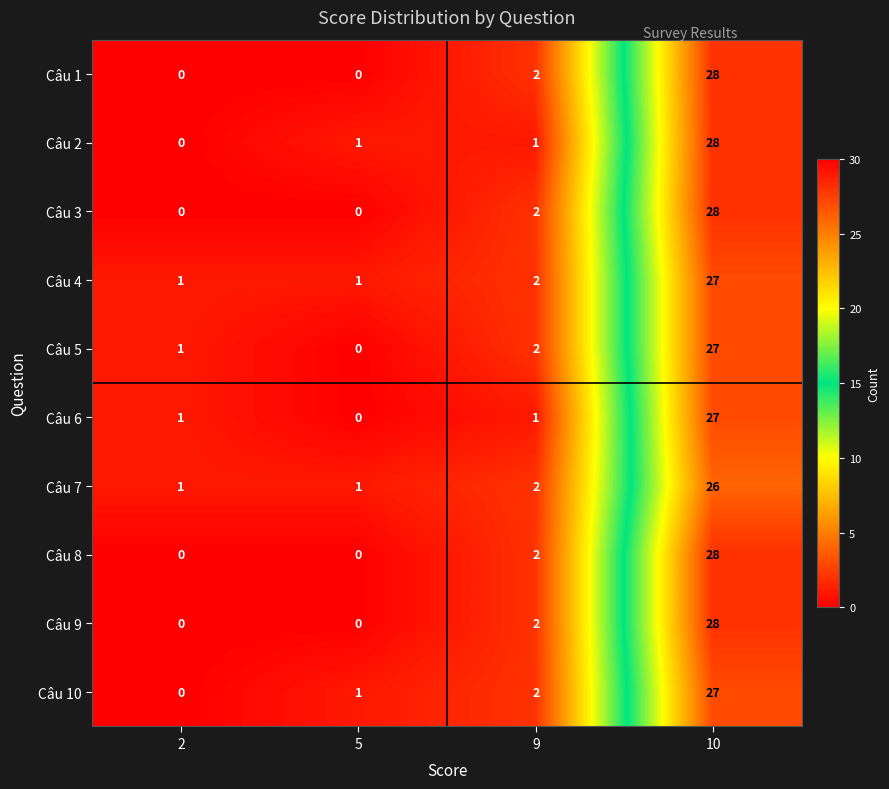

What is the difference between the Câu 1 values at 10 and 5?

28